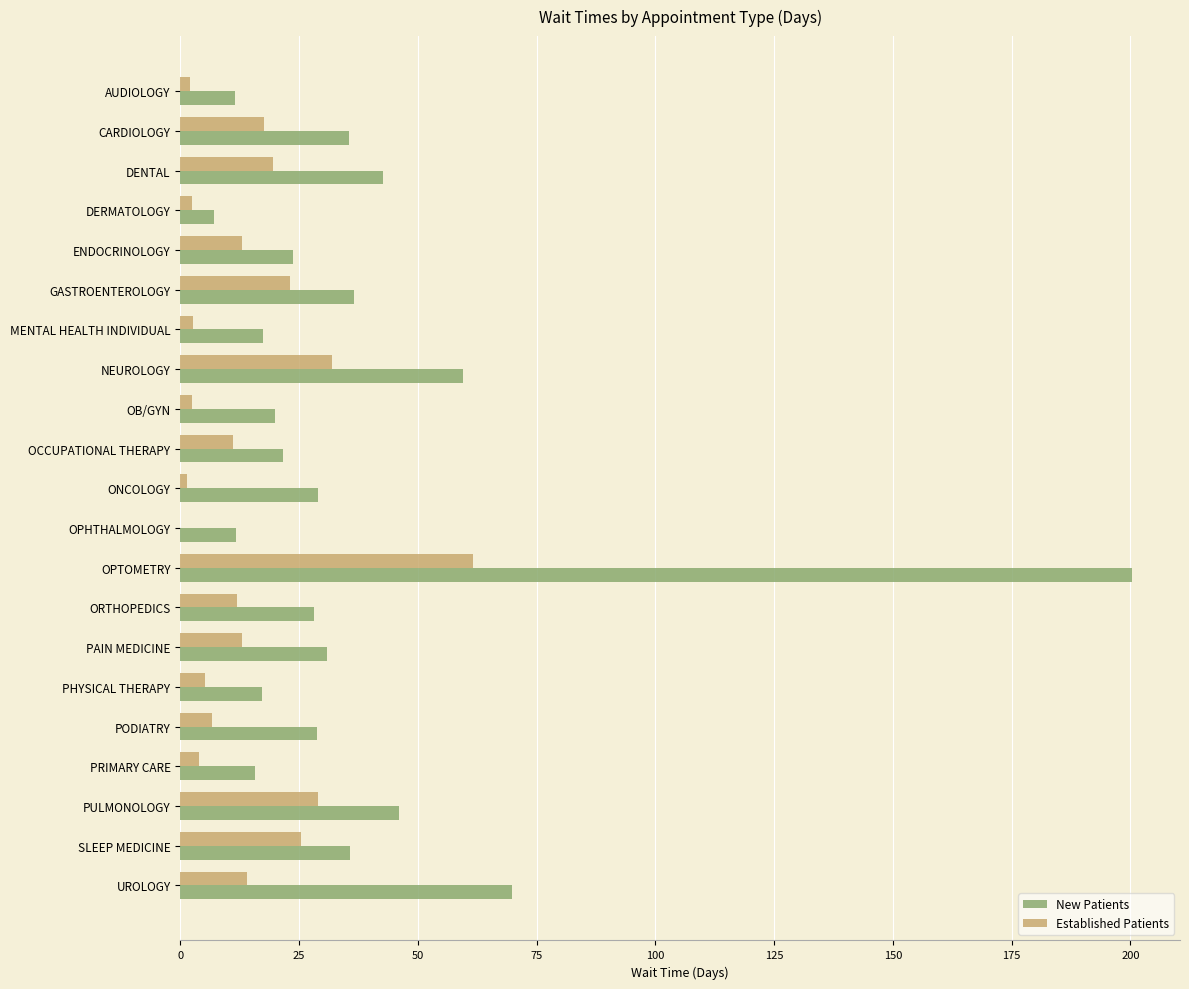

The Established Patients series shows 19.5 at DENTAL. True or false?

True